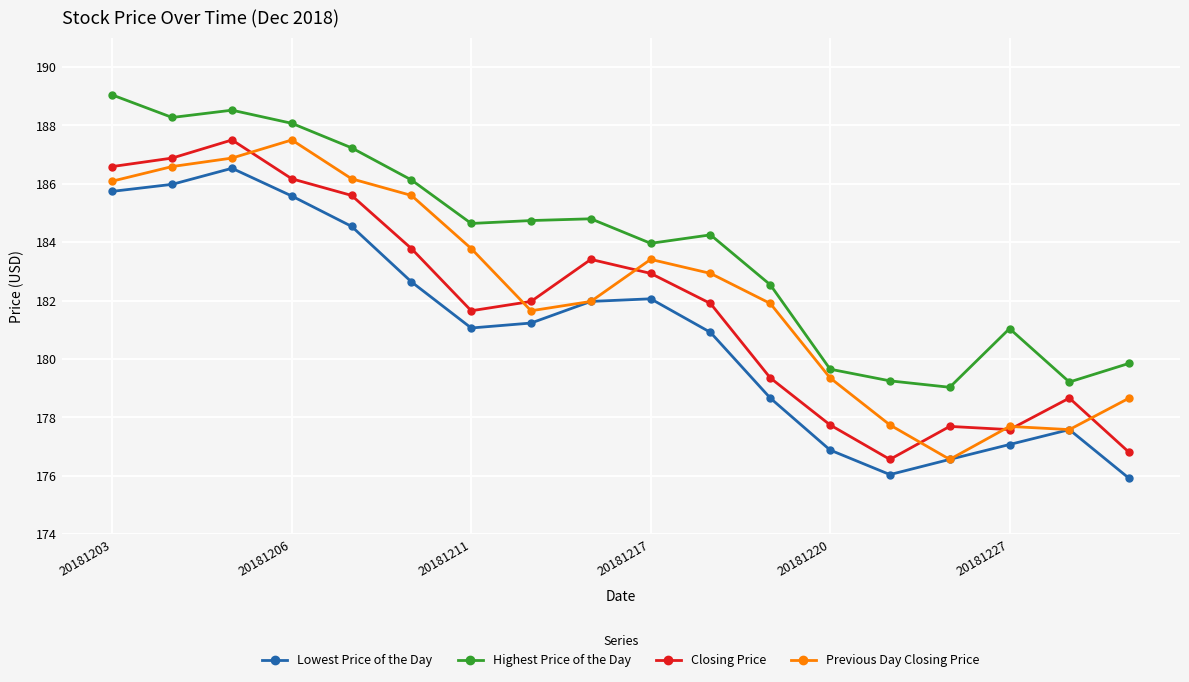

Which series has the largest total across all categories?

Highest Price of the Day